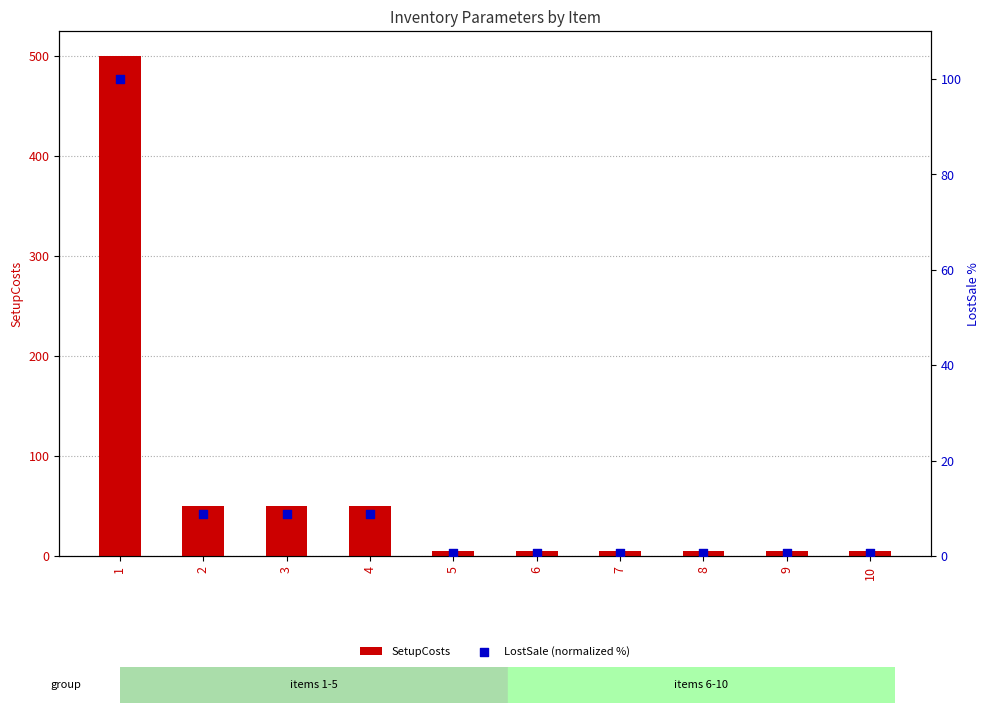

At which category is the sum across all series the highest?

1